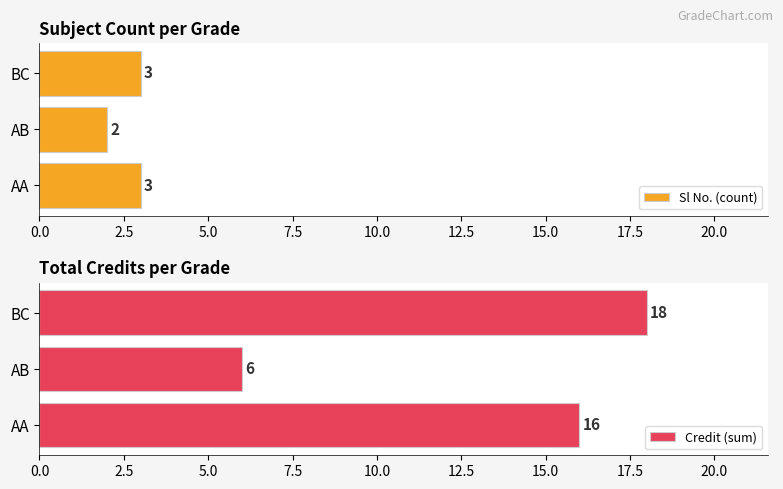

Is it true that Sl No. (count) equals 1 at AB?

False